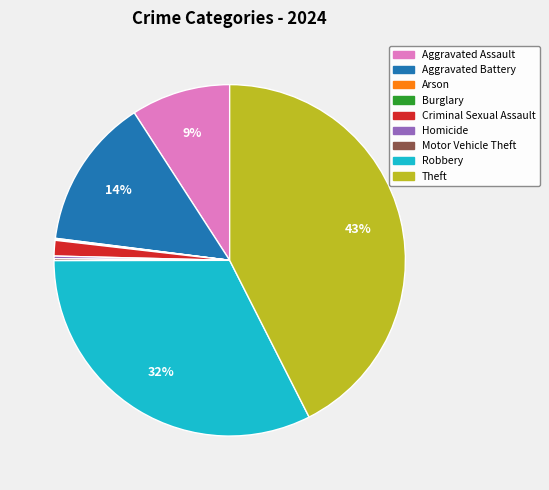

Does Robbery account for over 50% of the chart?

No